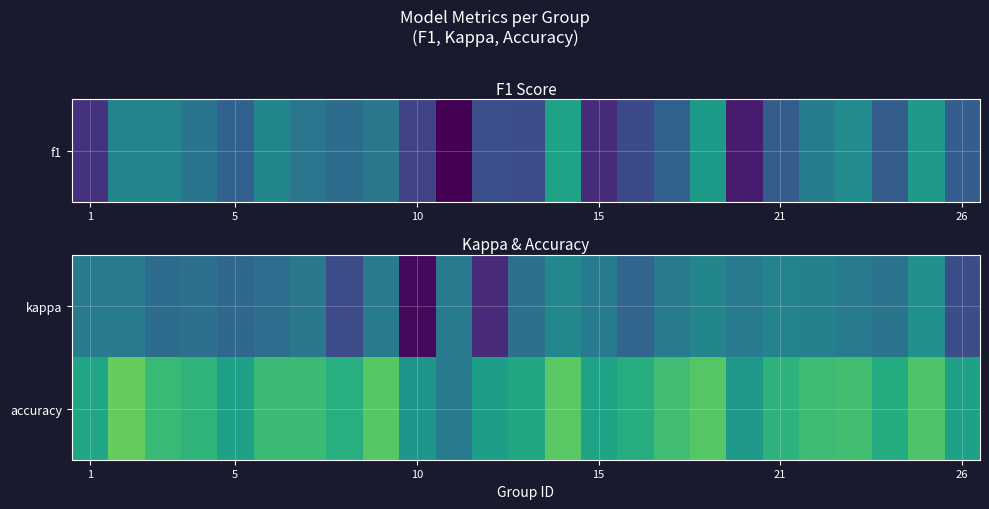

Reading left to right, extract all data points from this chart.

kappa: 0.0	0.0	-0.1	-0.1	-0.1	-0.1	-0.0	-0.3	0.0	-0.7	0.0	-0.5	-0.1	0.1	0.0	-0.1	0.0	0.1	0.0	0.1	0.0	0.0	-0.0	0.2	-0.3
accuracy: 0.3	0.6	0.4	0.4	0.3	0.5	0.5	0.4	0.6	0.2	0.0	0.2	0.3	0.6	0.3	0.4	0.5	0.6	0.2	0.4	0.5	0.5	0.4	0.5	0.3